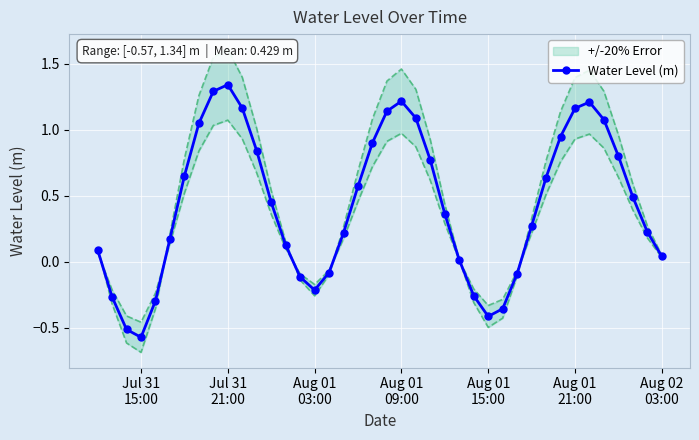

What is the maximum value shown in the chart?

1.3